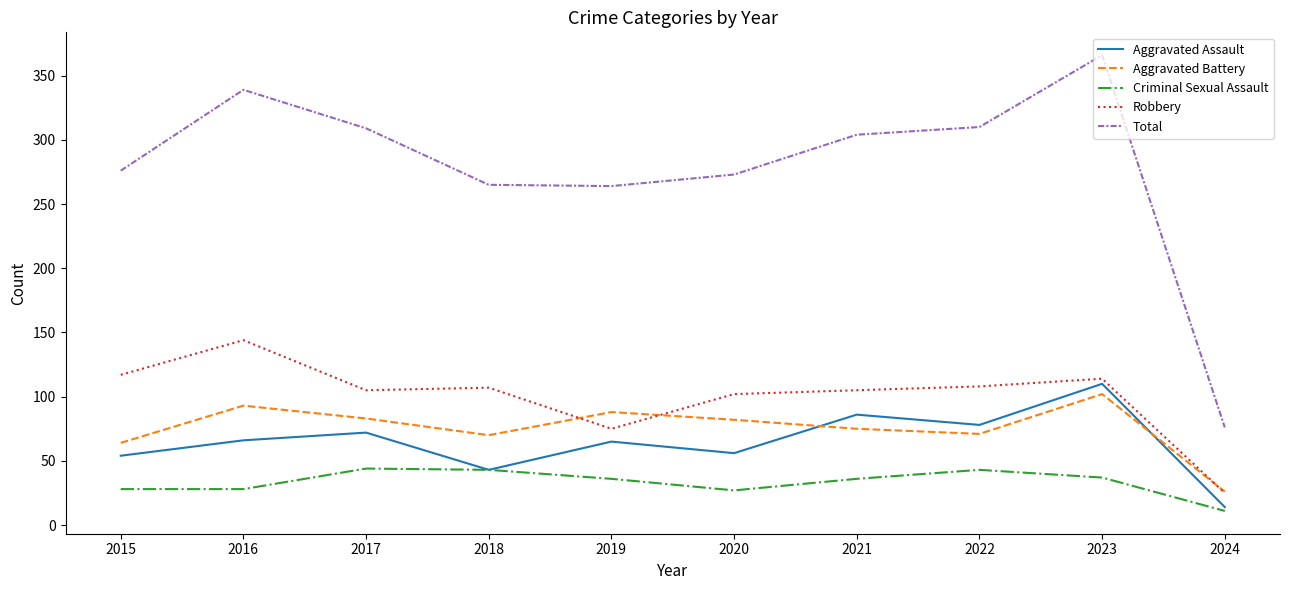

Rank the series at 2021 from highest to lowest value.

Total, Robbery, Aggravated Assault, Aggravated Battery, Criminal Sexual Assault